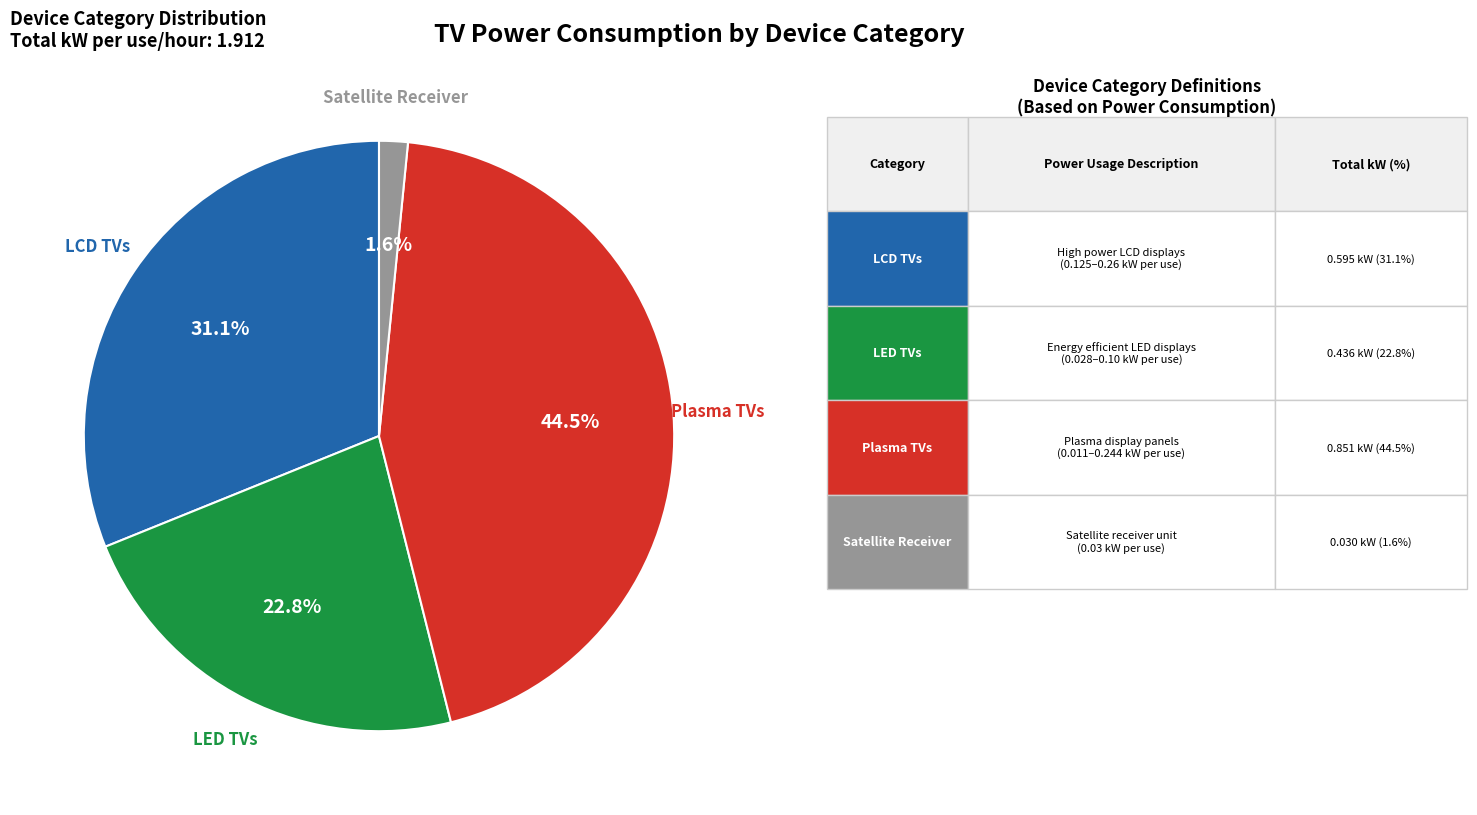

Does any single category account for the majority?

No